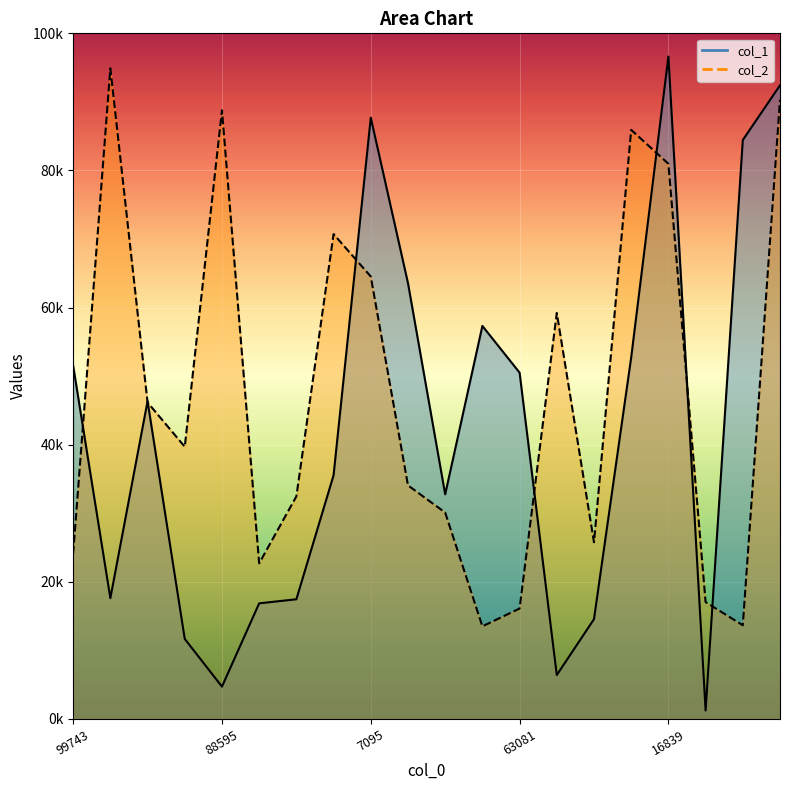

Is the value of col_1 at 13509 greater than the value of col_2 at 7095?

No